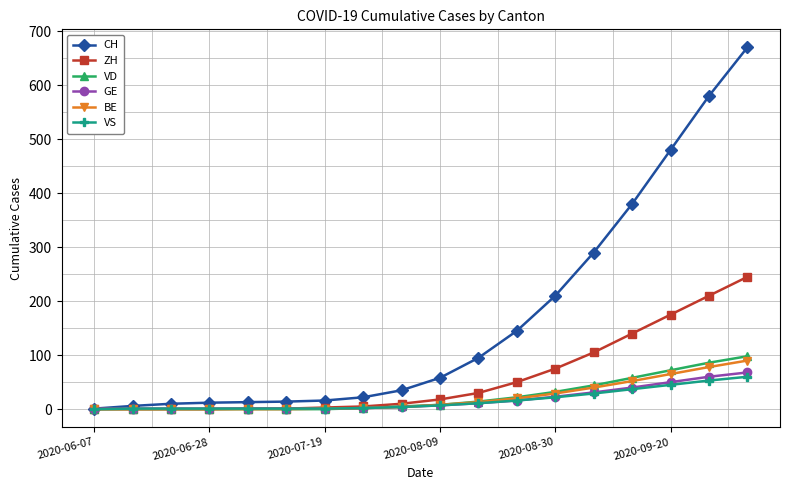

How many data points does each series have?

18